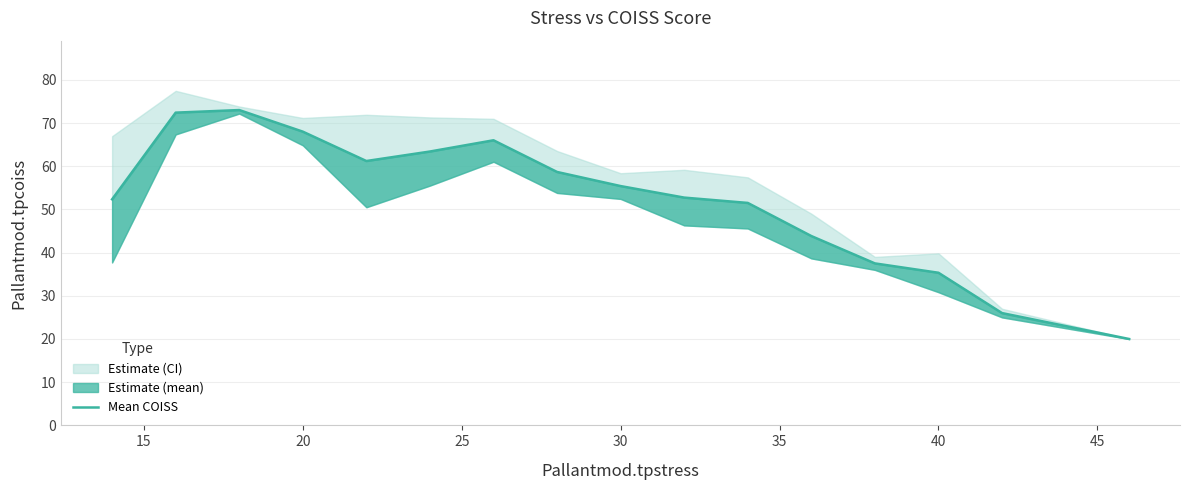

Is it true that the value at 30 is 17.9?

False